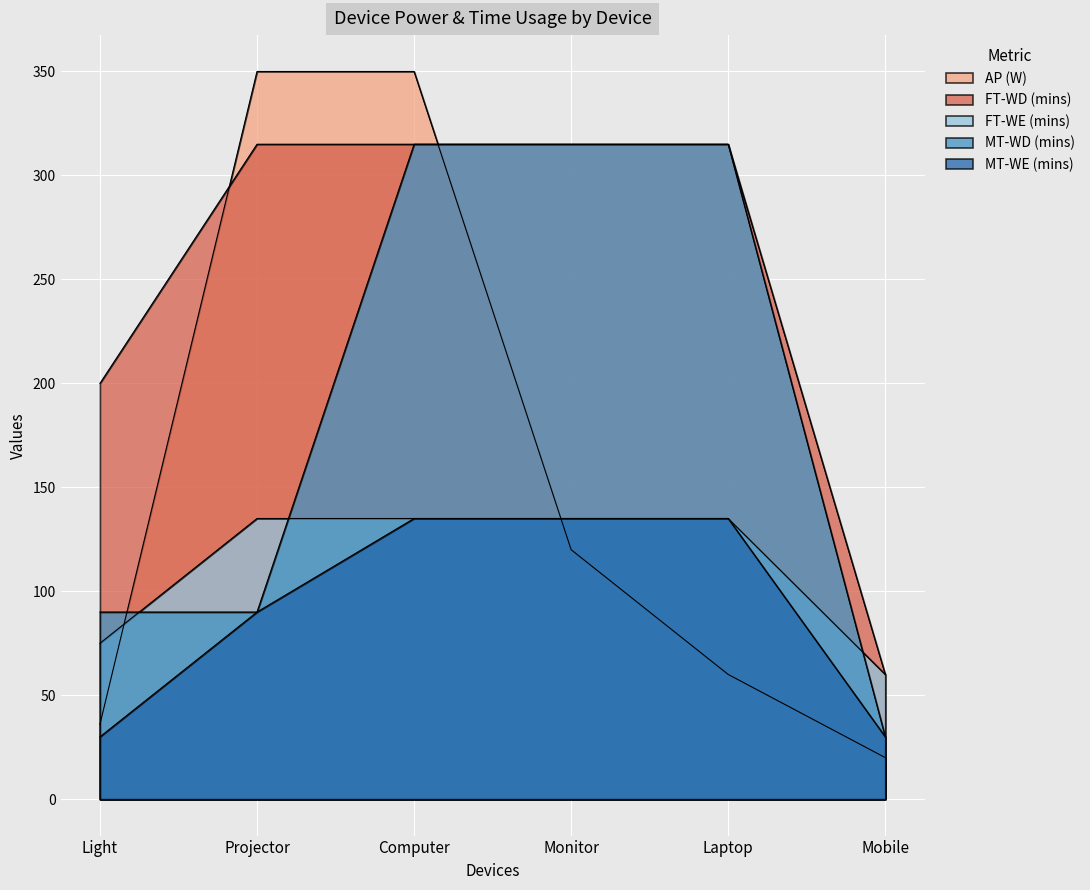

What is the difference between the maximum and minimum values in the AP (W) series?

330